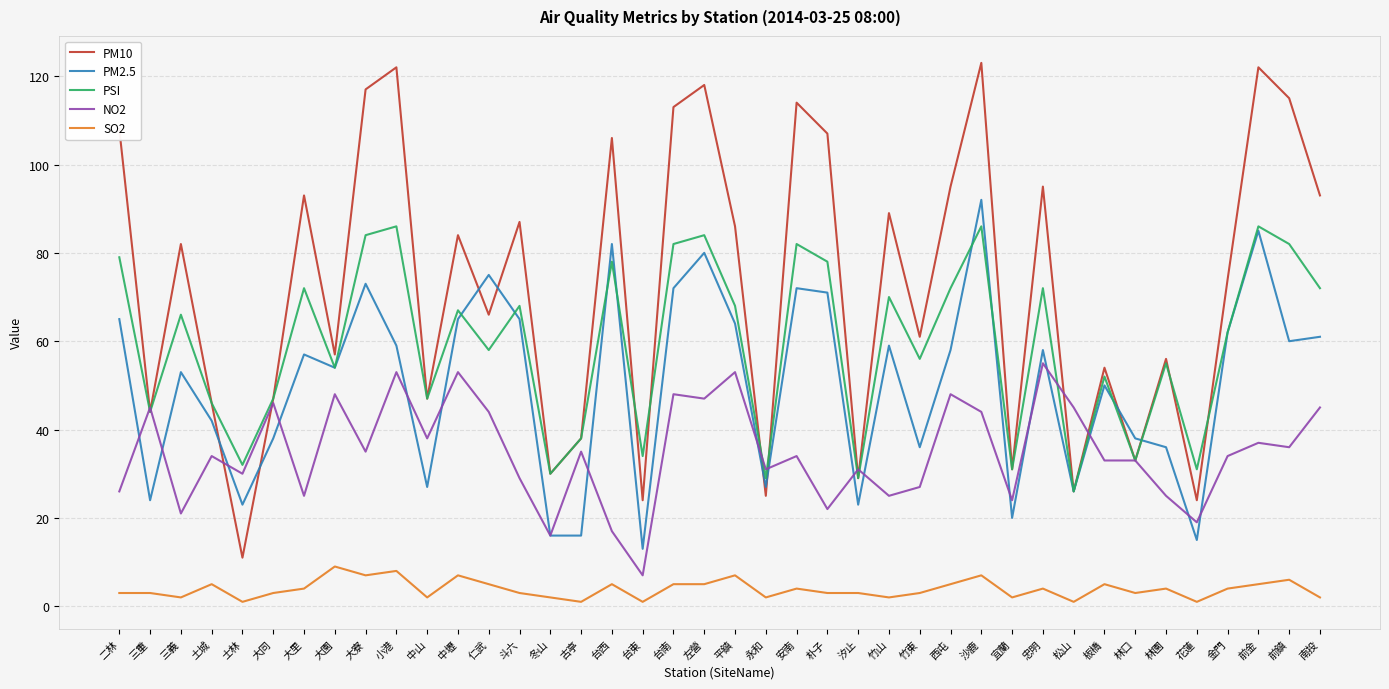

True or false: PSI and SO2 intersect in this chart.

False